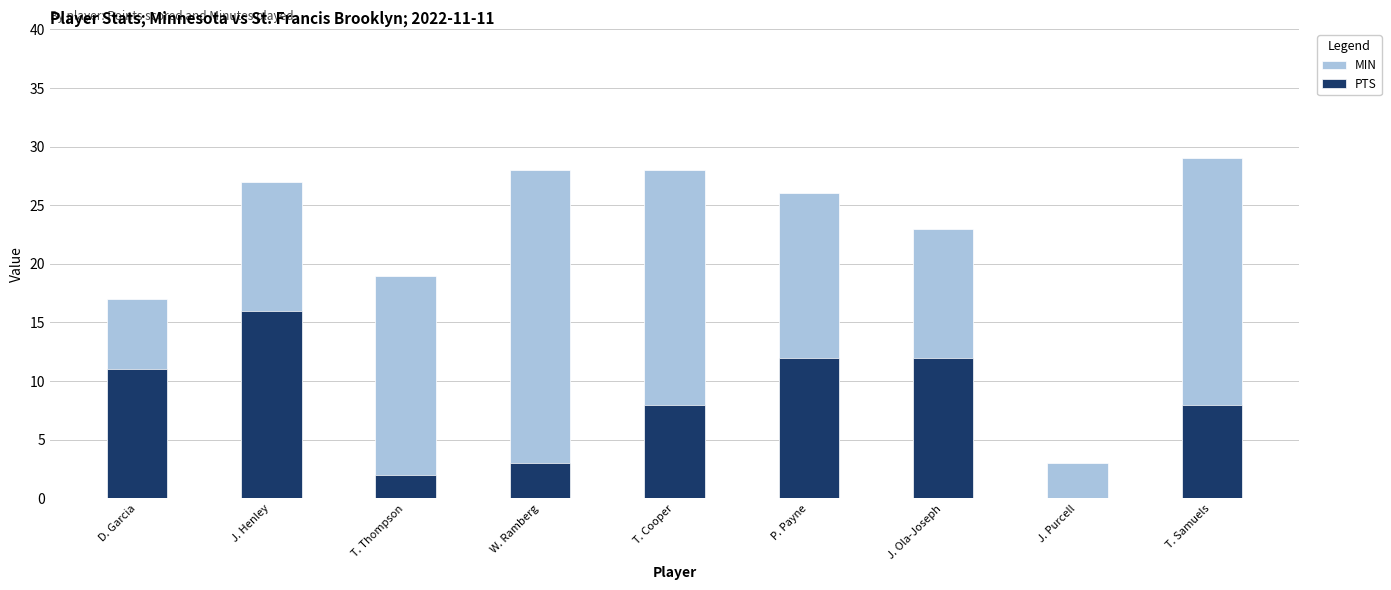

What is the label of the 1st bar from the right?

T. Samuels